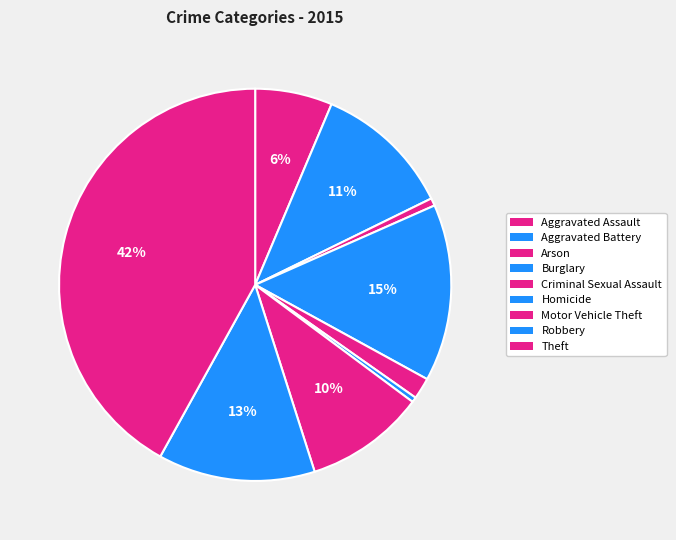

To the nearest percent, what is the average slice percentage?

11%